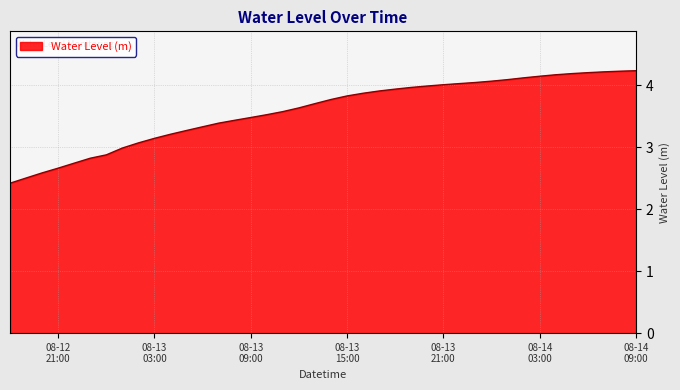

What is the difference between the maximum and minimum values?

1.8